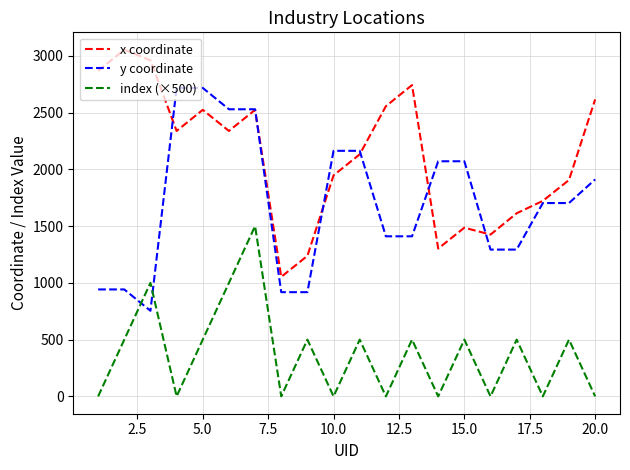

True or false: index (×500) and x coordinate intersect in this chart.

False